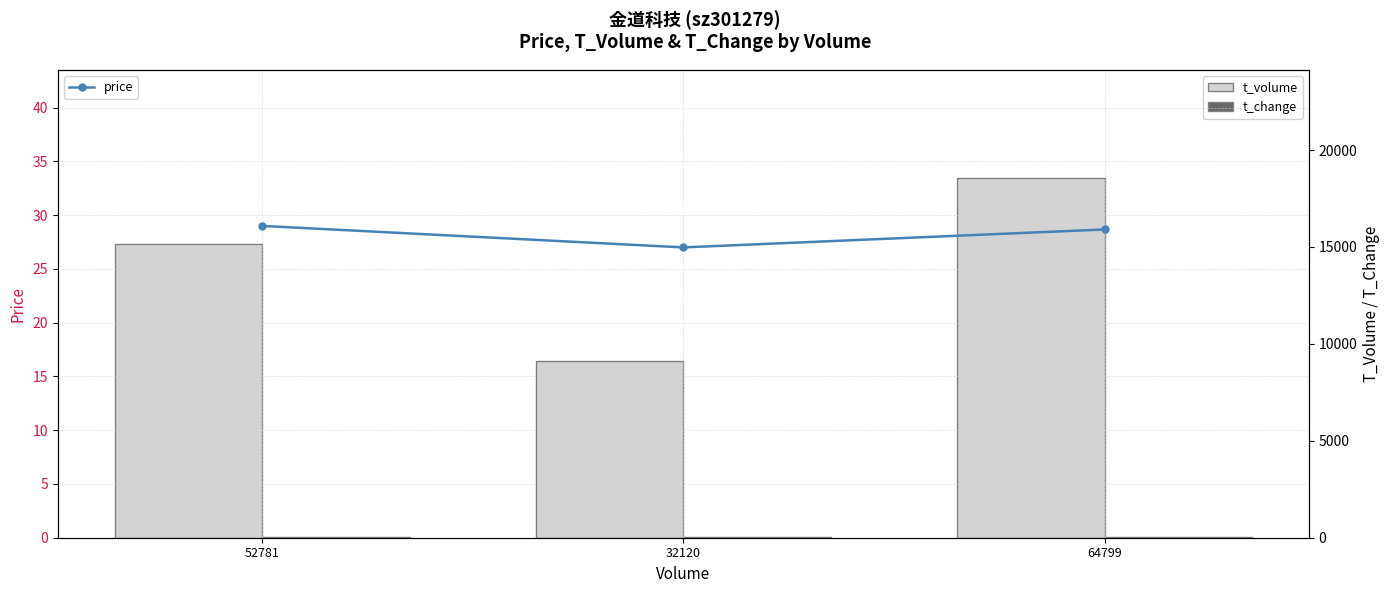

Is the value of t_volume at 52781 greater than the value of price at 64799?

Yes